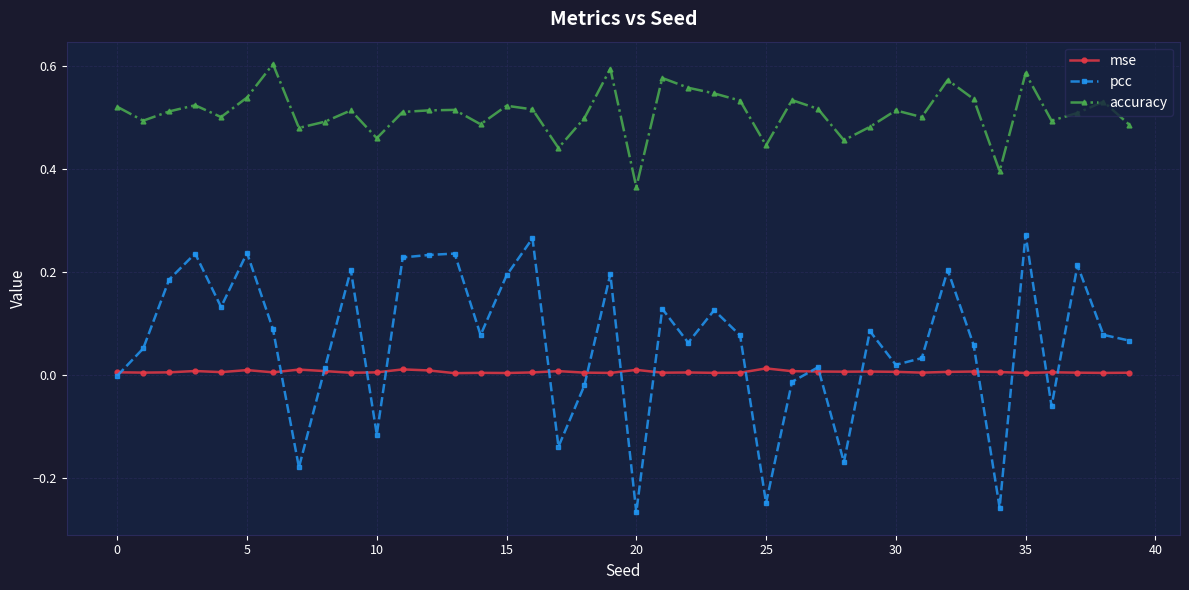

Which series has the widest spread of values?

pcc